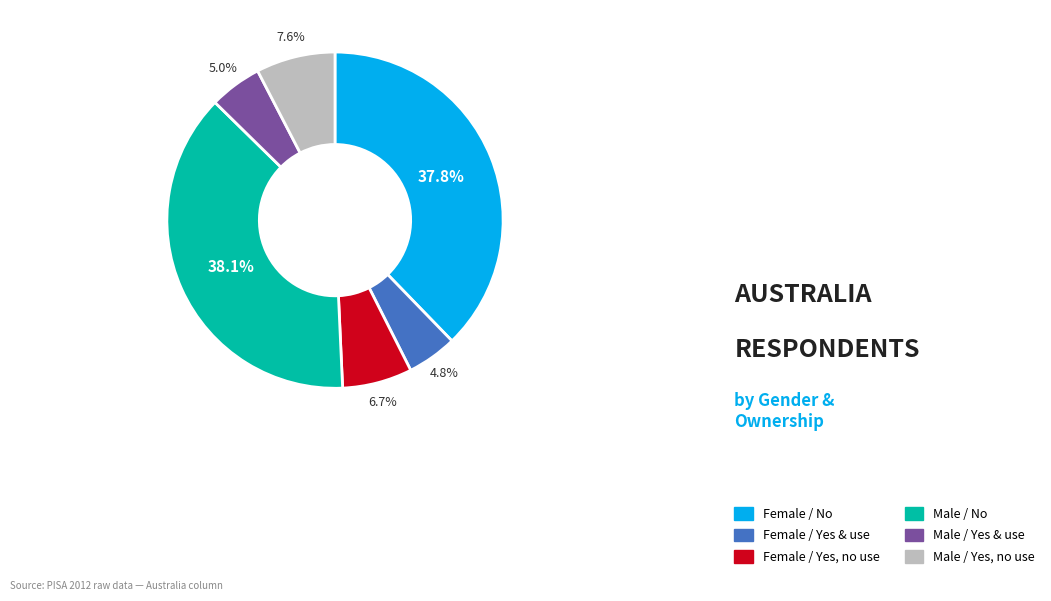

Is it true that Female / No is 46% of the pie?

False